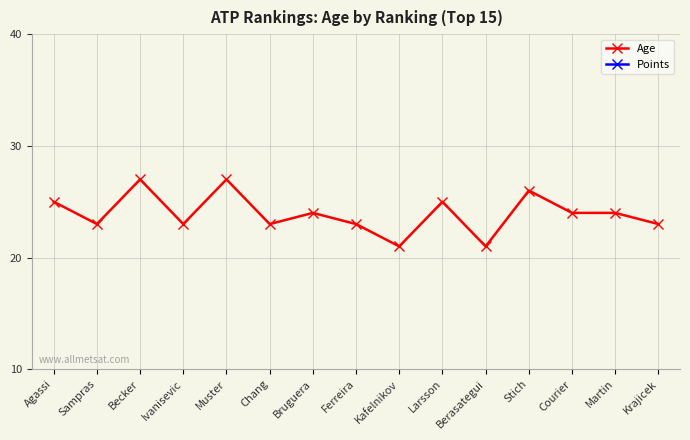

At Agassi, list the series in order from smallest to largest.

Points, Age